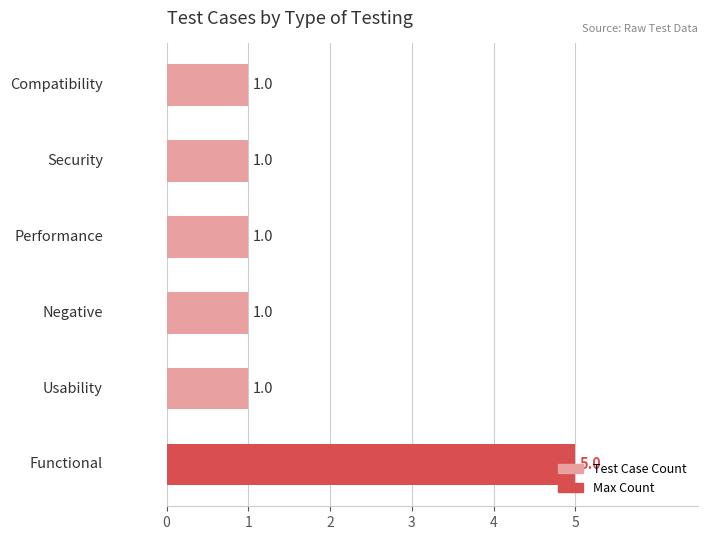

What is the sum of all values?

10